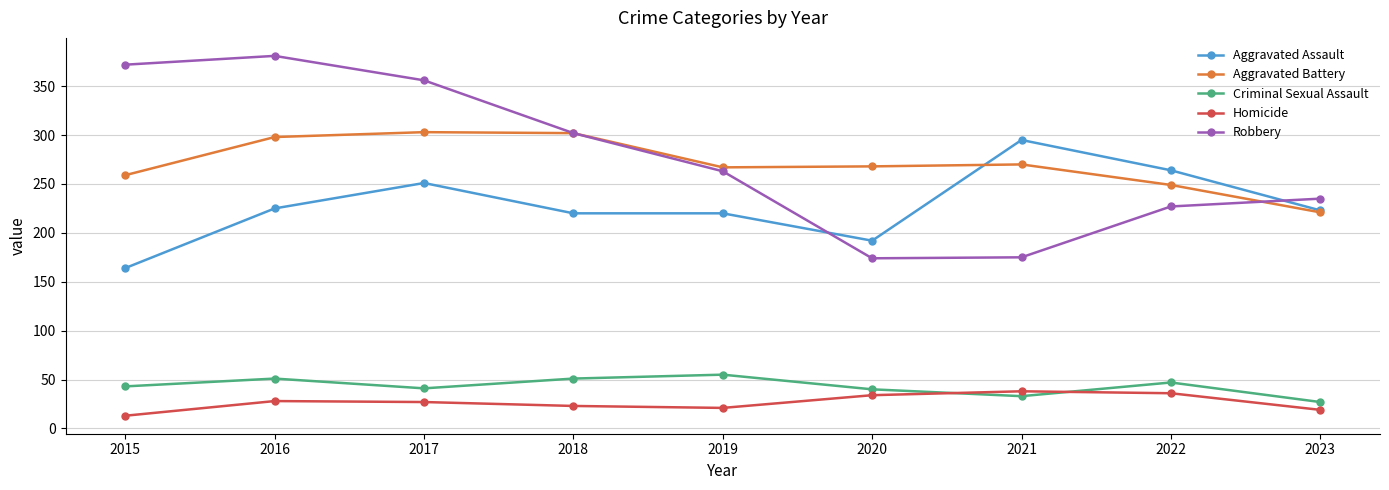

At which category does the chart reach its minimum across all series?

2015